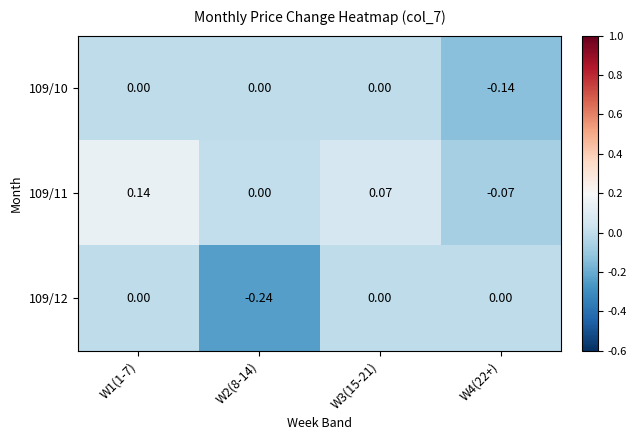

Is the value of 109/12 at W3(15-21) greater than the value of 109/10 at W4(22+)?

Yes